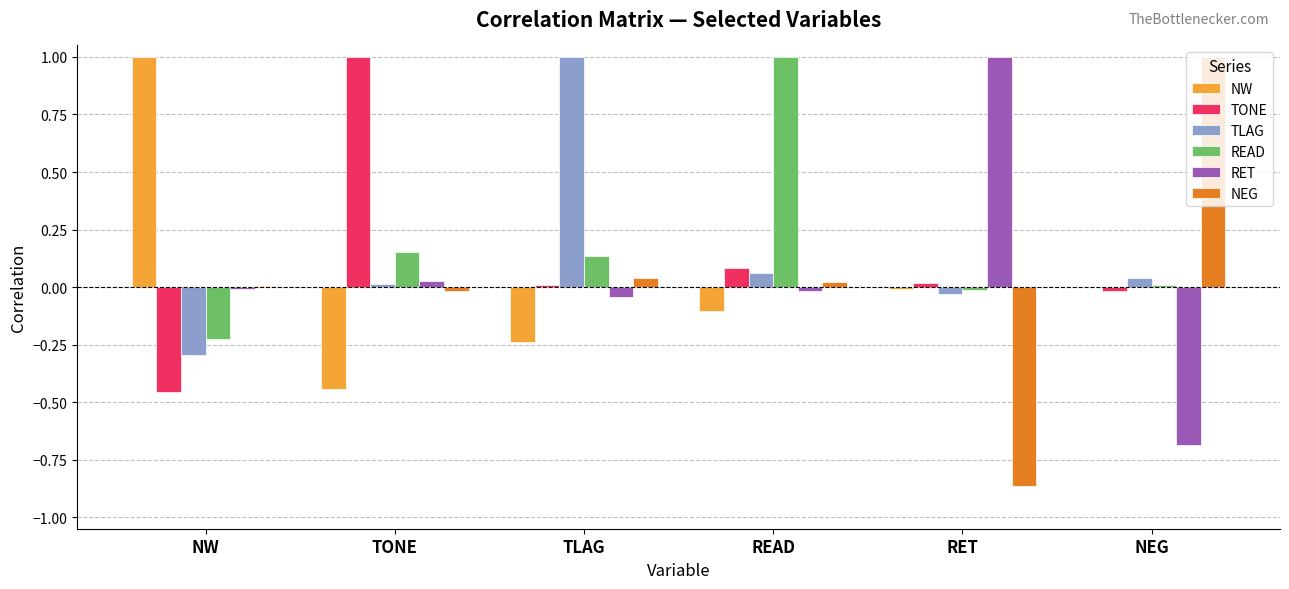

At which label does NW reach its peak?

NW